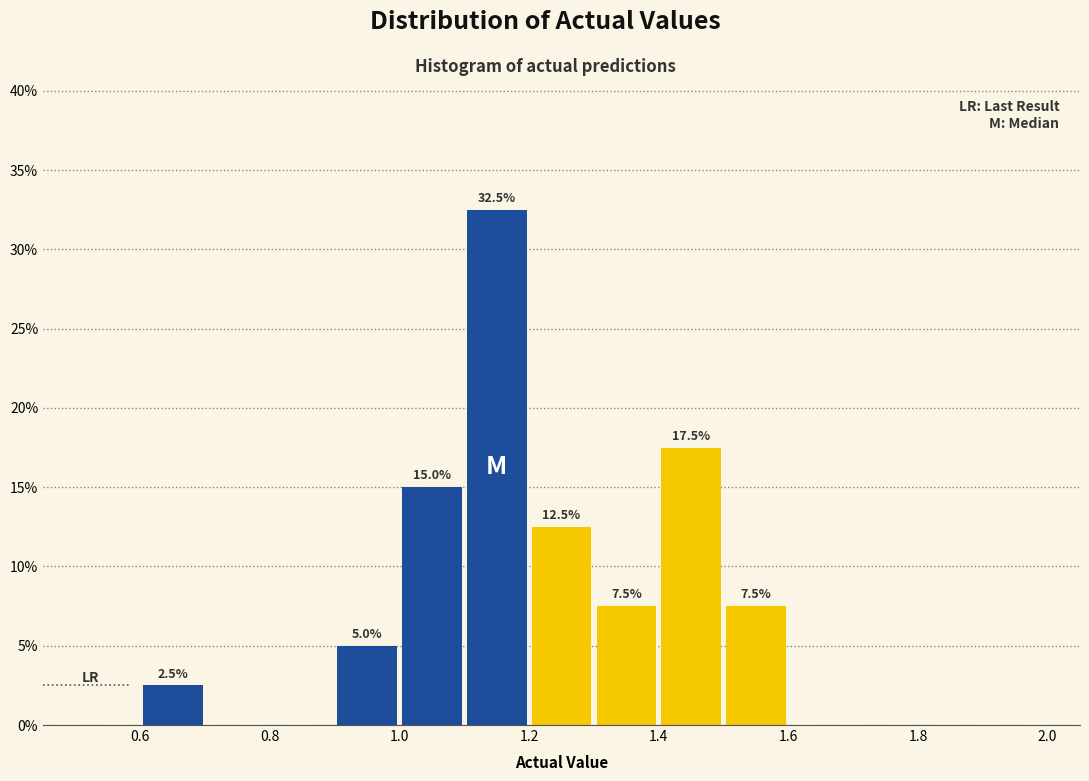

Which range on the x-axis has the tallest bar?

1.1 to 1.2